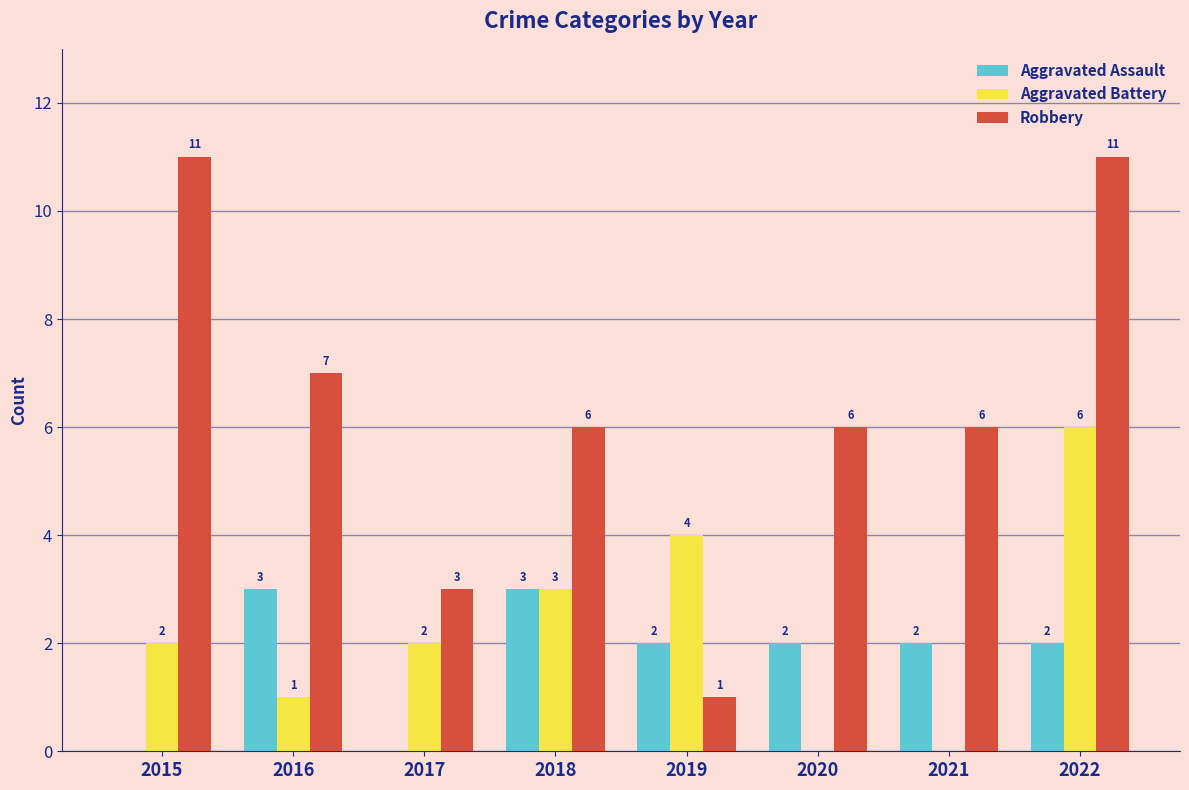

What are all the series names shown in the legend?

Aggravated Assault, Aggravated Battery, Robbery